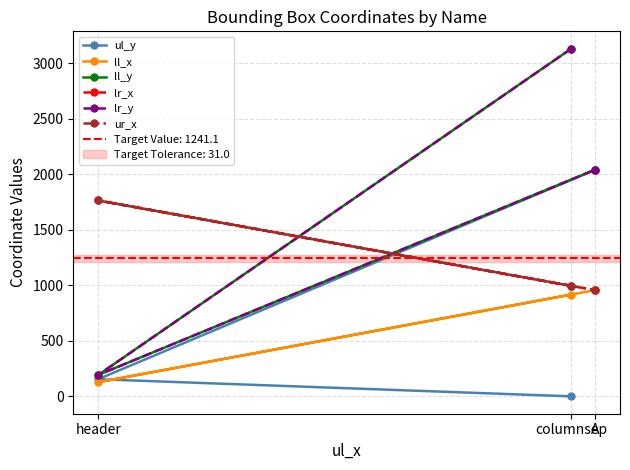

Reading left to right, transcribe all the data shown in this chart.

ul_y: columnsep=0	header=154	A=2039
ll_x: columnsep=916	header=127	A=956
ll_y: columnsep=3129	header=192	A=2040
lr_x: columnsep=994	header=1763	A=956
lr_y: columnsep=3129	header=192	A=2040
ur_x: columnsep=994	header=1763	A=956